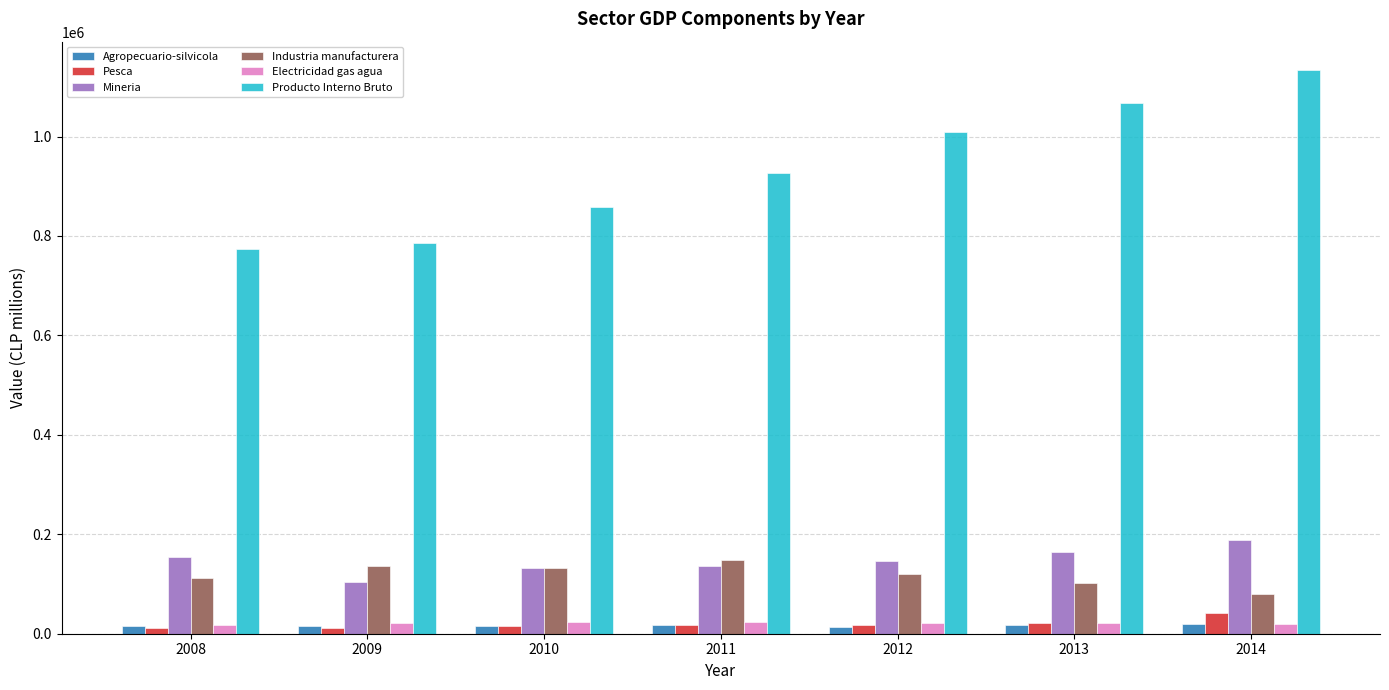

What is the difference between the Industria manufacturera values at 2009 and 2012?

16398